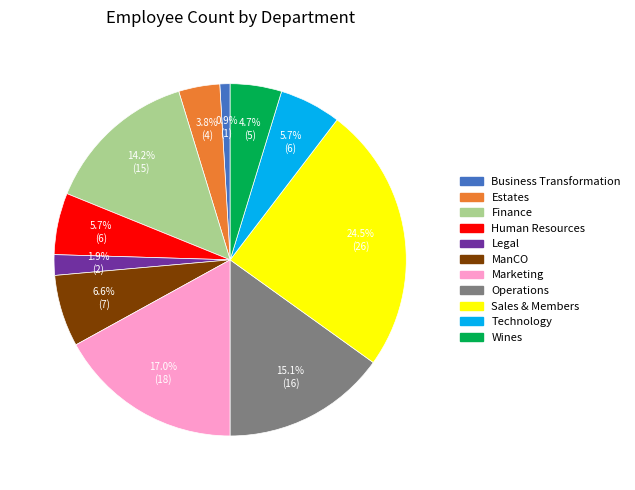

Is there a majority slice in this chart?

No